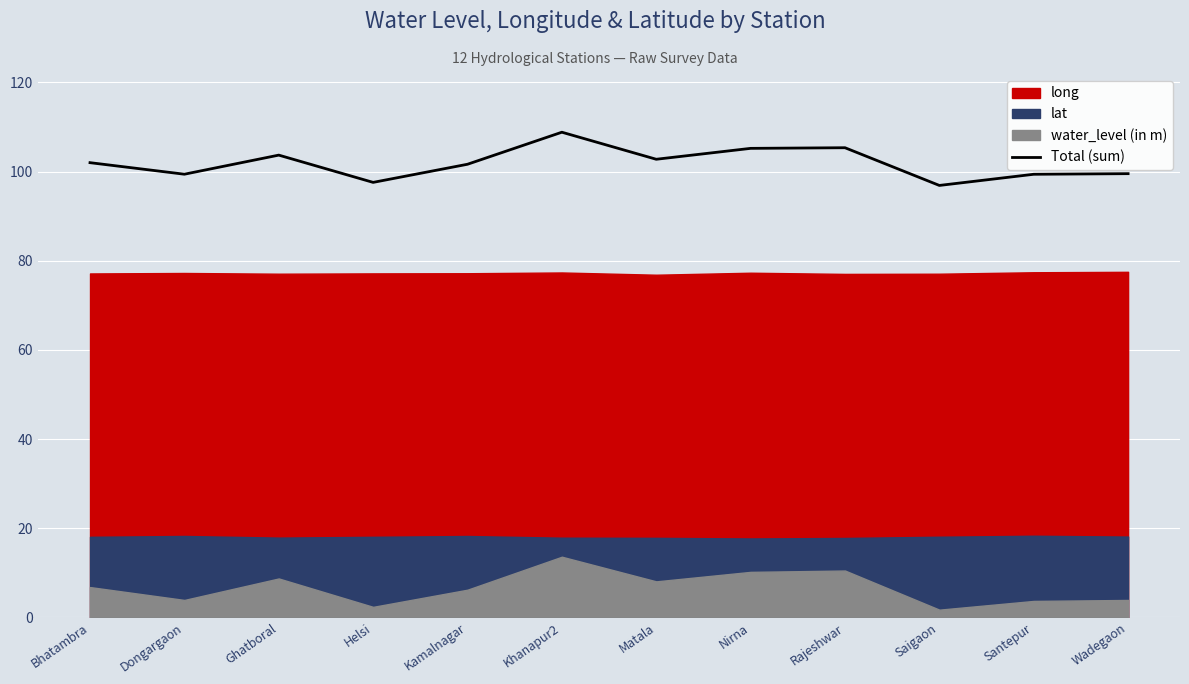

True or false: the data has more than 0 interior local peaks.

True